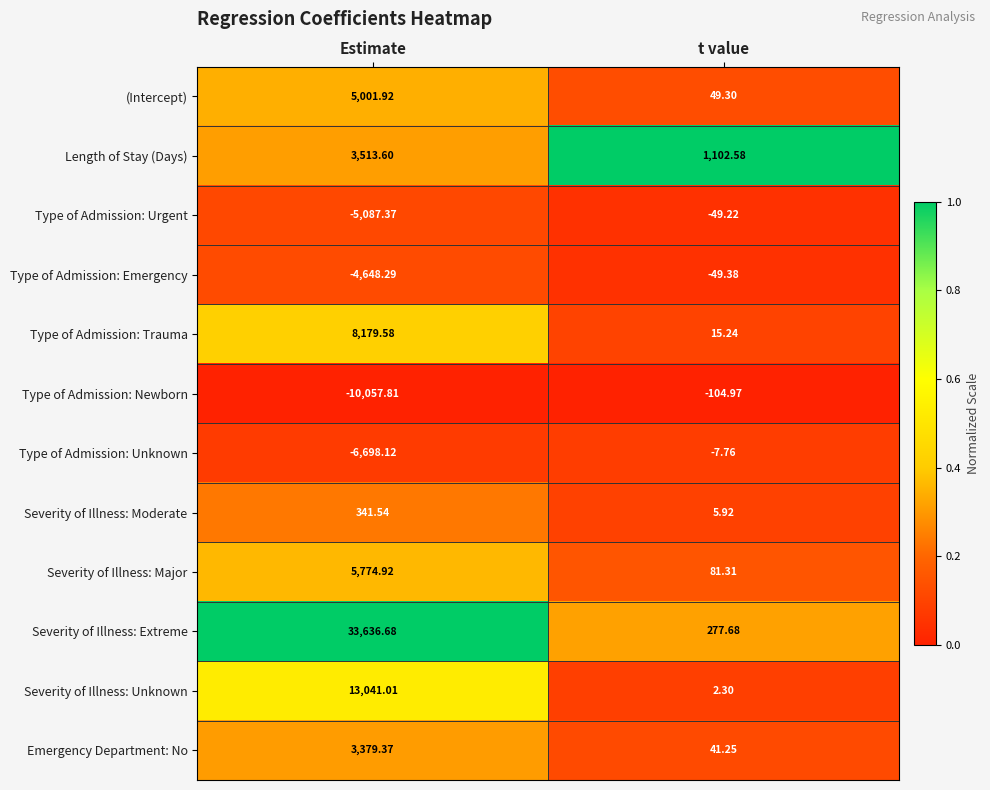

Which series has the largest range (max minus min)?

Severity of Illness: Extreme